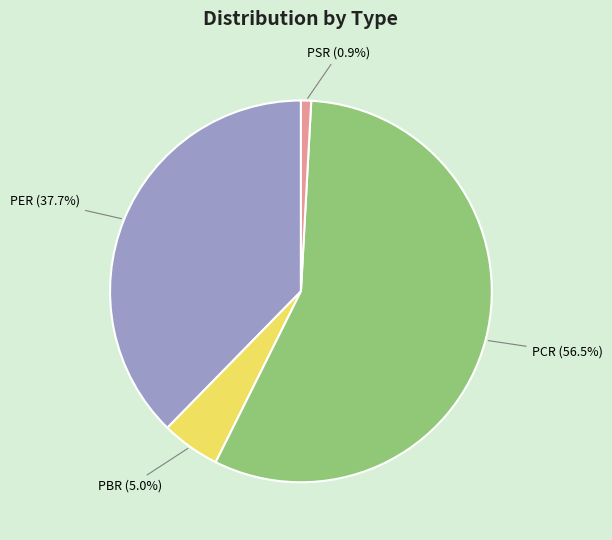

To the nearest percent, what is the difference between the largest and smallest slice percentages?

56%